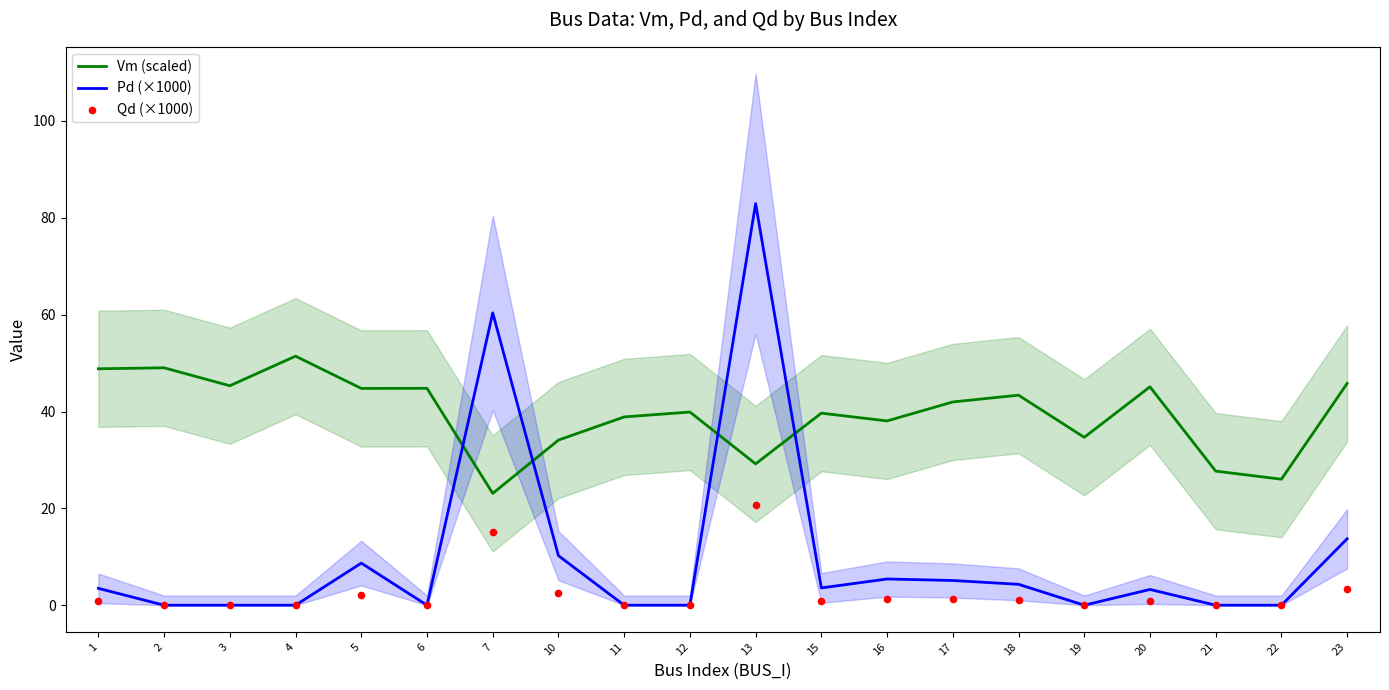

At how many categories does at least one series exceed 67?

1